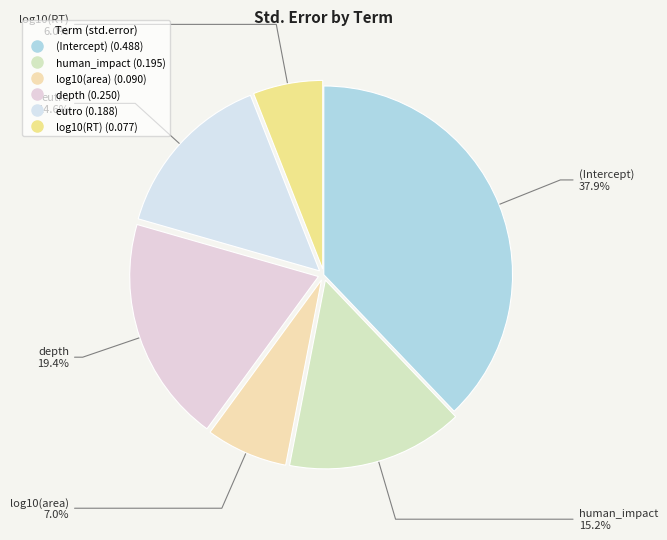

Rank the categories by value from highest to lowest.

(Intercept), depth, human_impact, eutro, log10(area), log10(RT)